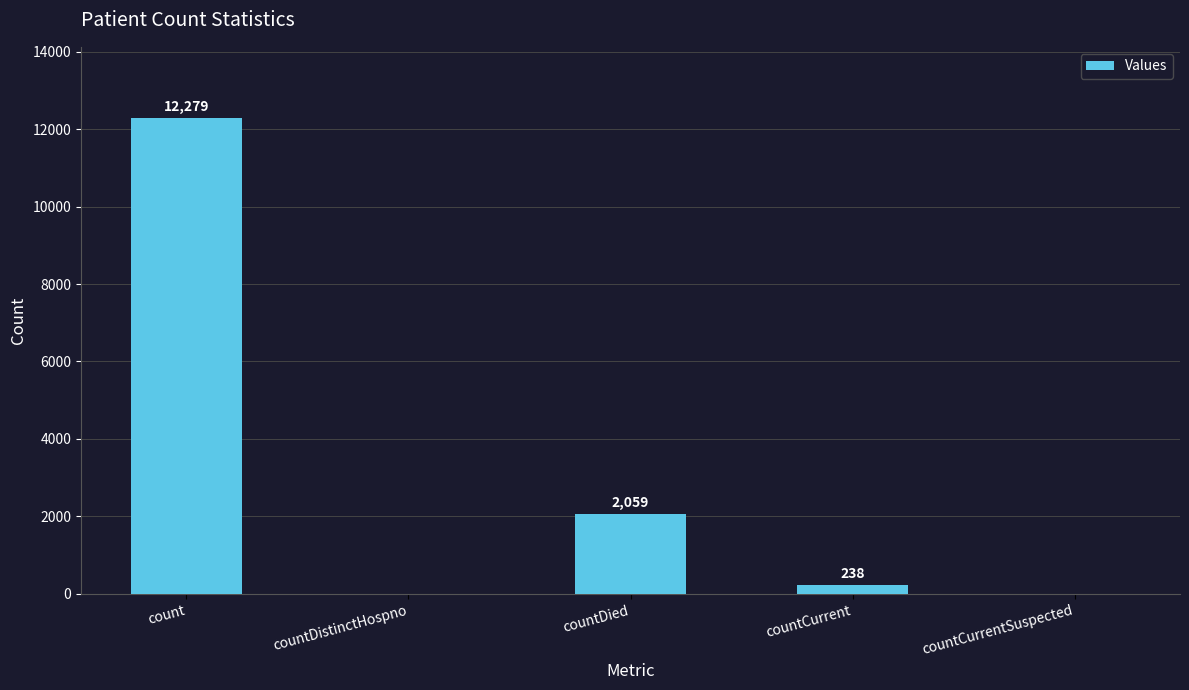

What is the sum of the values at count and countCurrentSuspected?

12279